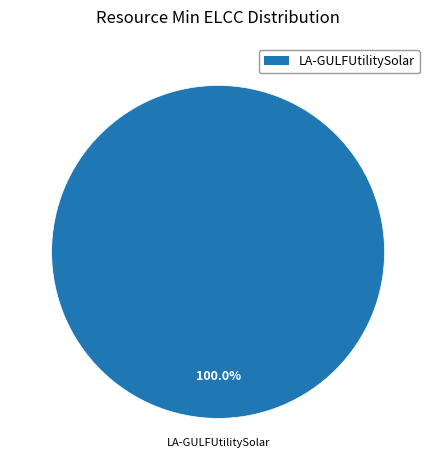

Does any single category account for the majority?

Yes